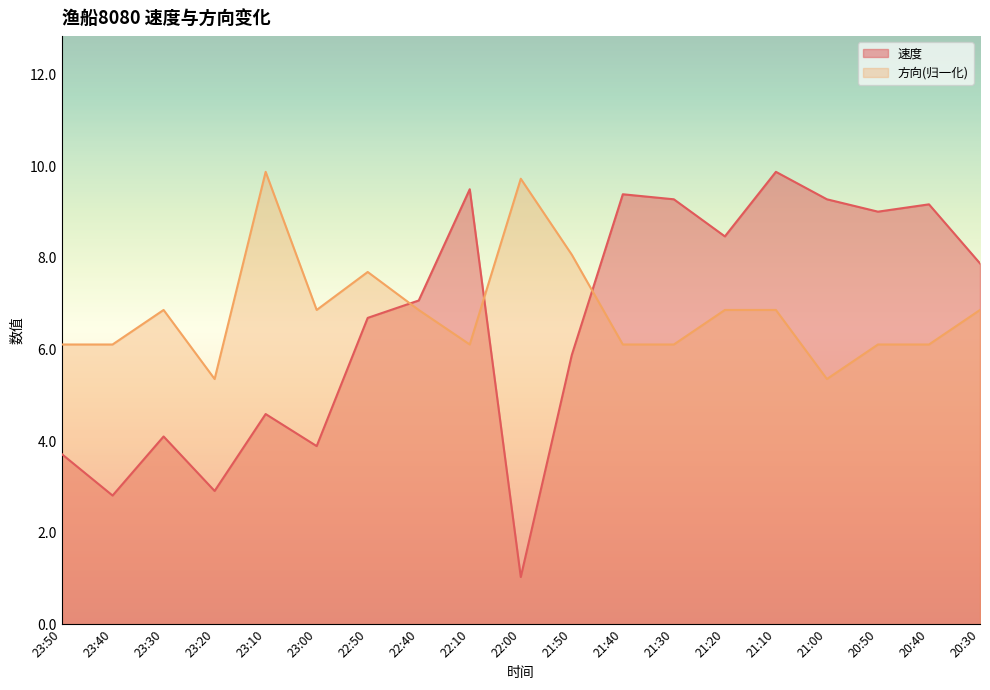

What is the sum of all 方向 values?

130.0